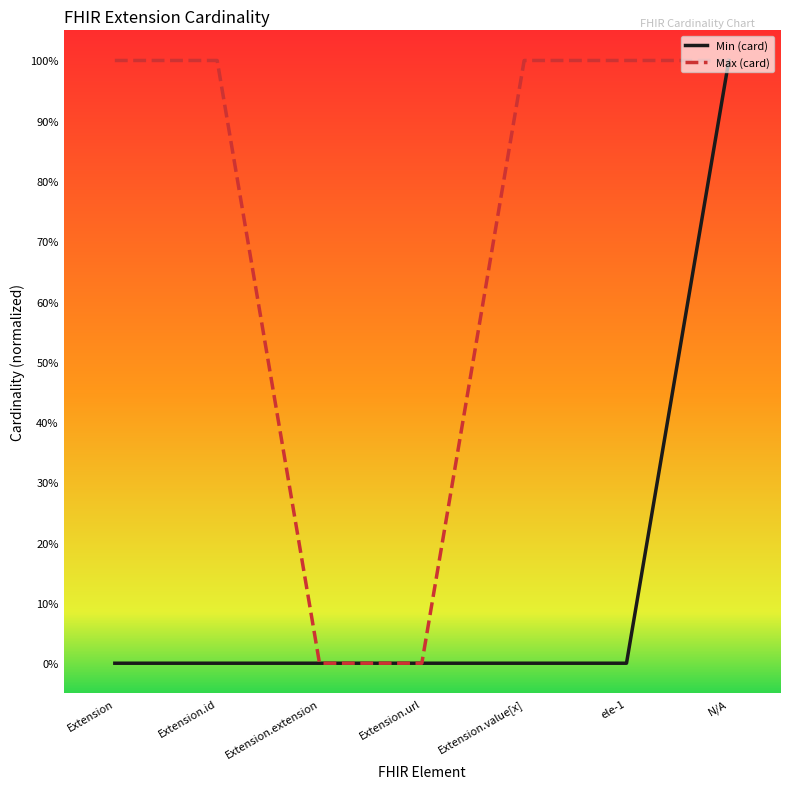

Does the chart have visible grid lines?

No